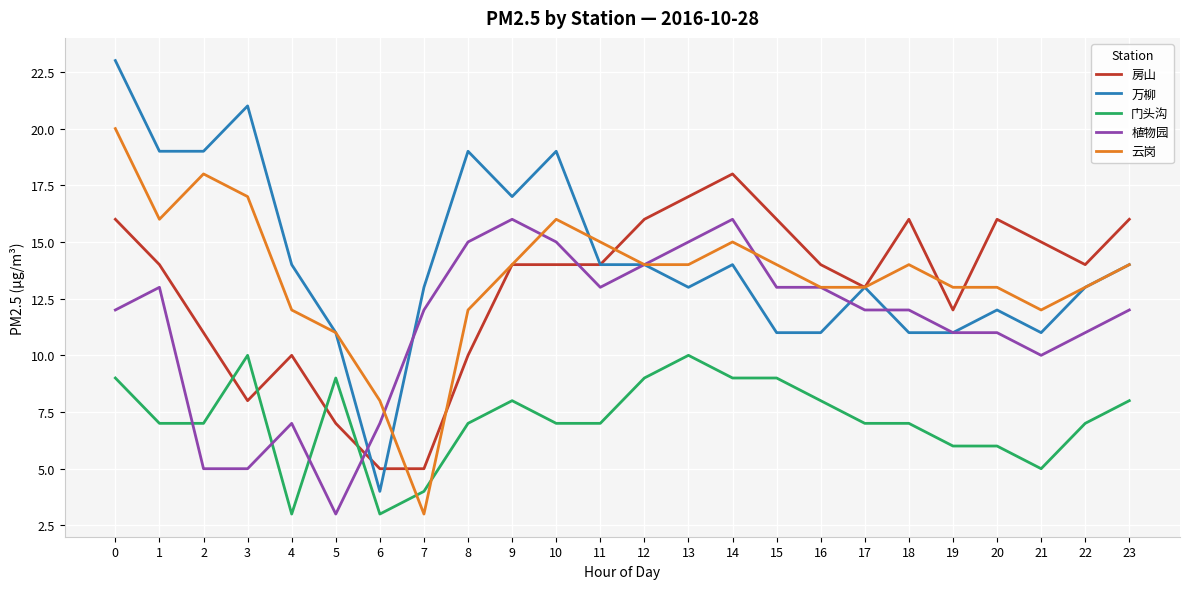

What is the minimum value for 房山?

5